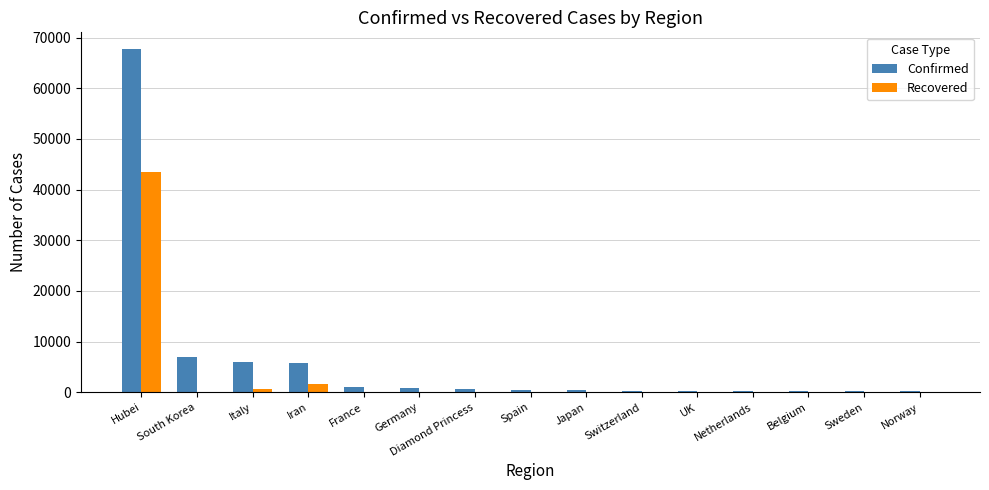

What is the maximum value for Recovered?

43500